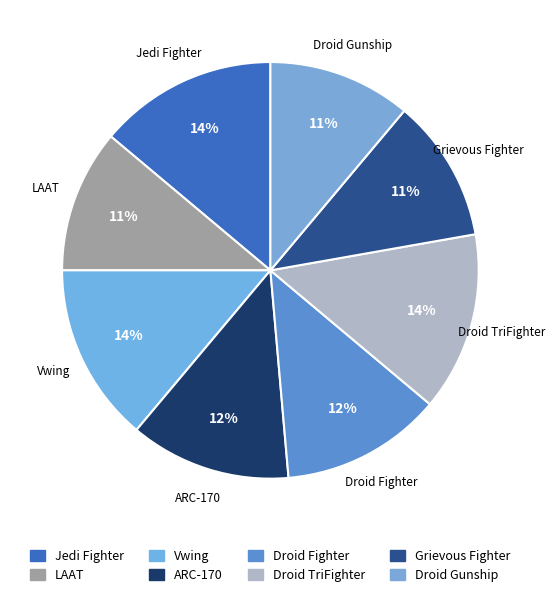

Combined, do Droid Gunship and Jedi Fighter account for over 50%?

No